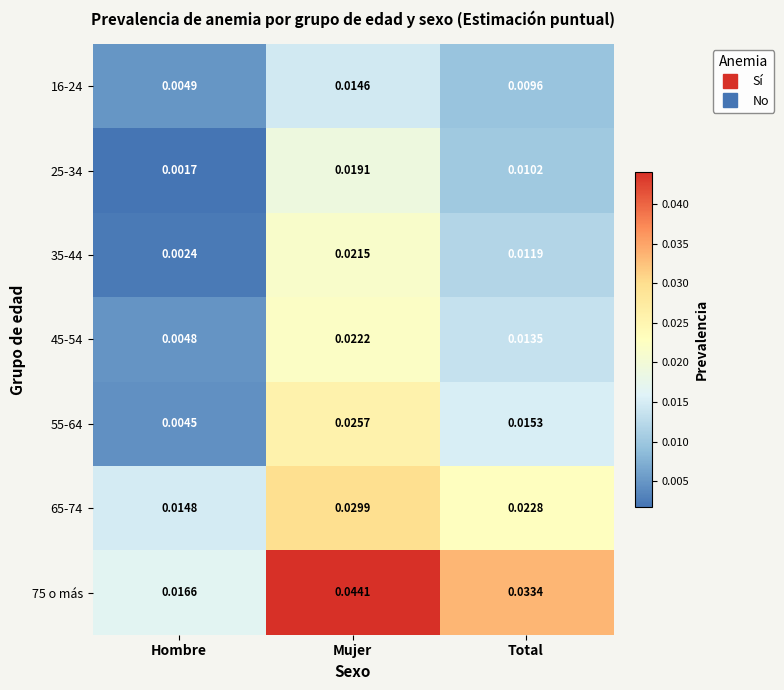

Is the value of 45-54 at Hombre greater than the value of 16-24 at Total?

No